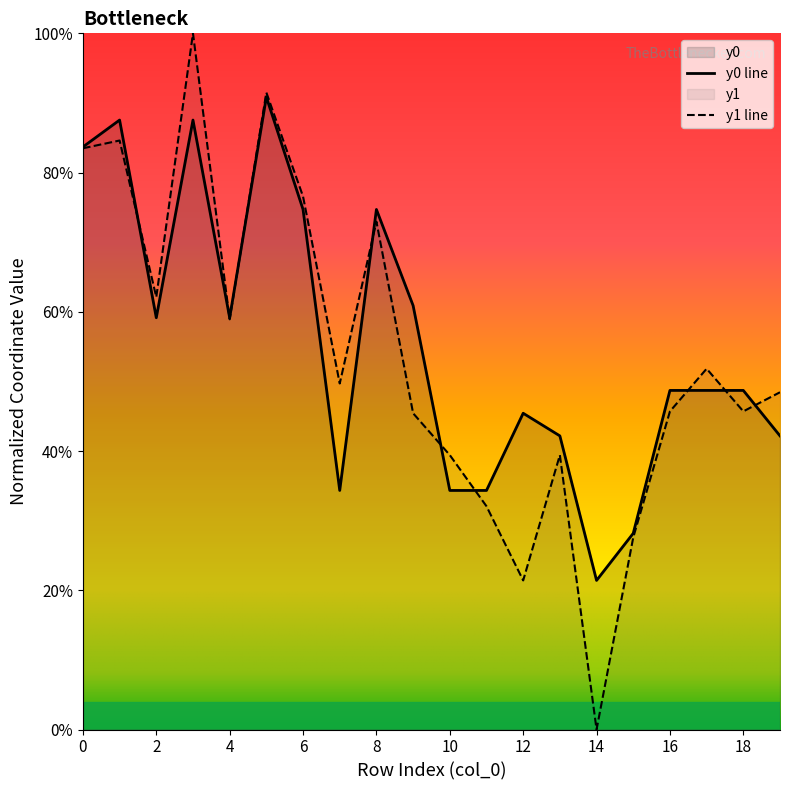

What is the difference between the maximum and minimum values in the y1 series?

1.0